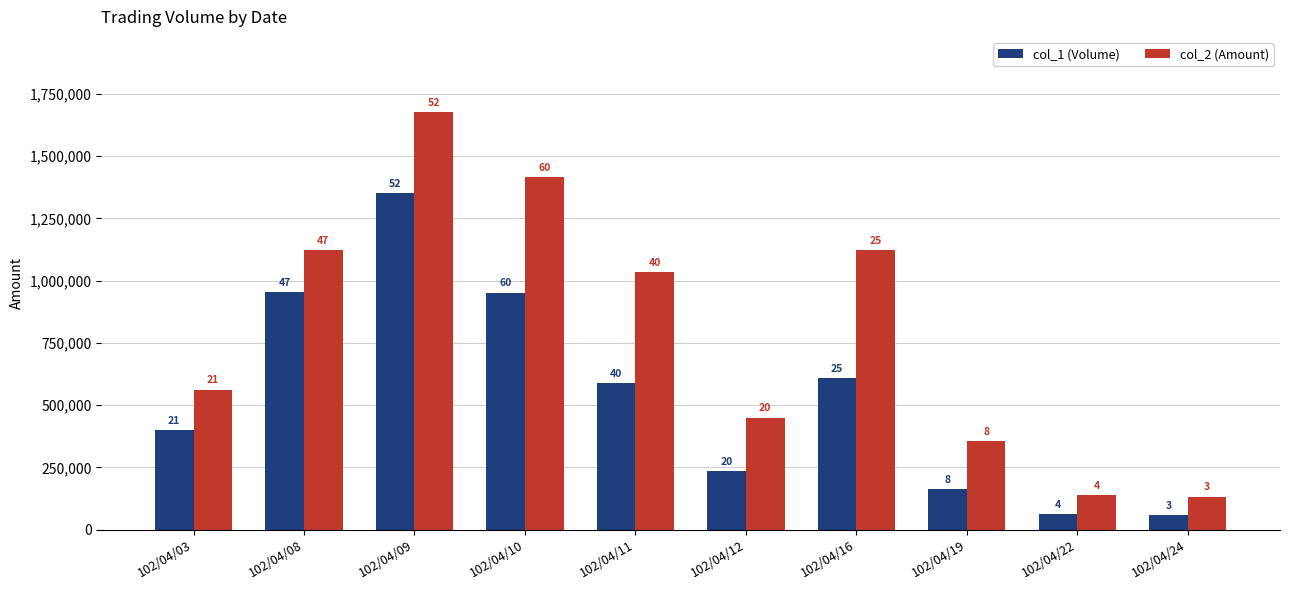

Is the value of col_2 (Amount) at 102/04/03 greater than the value of col_1 (Volume) at 102/04/19?

Yes